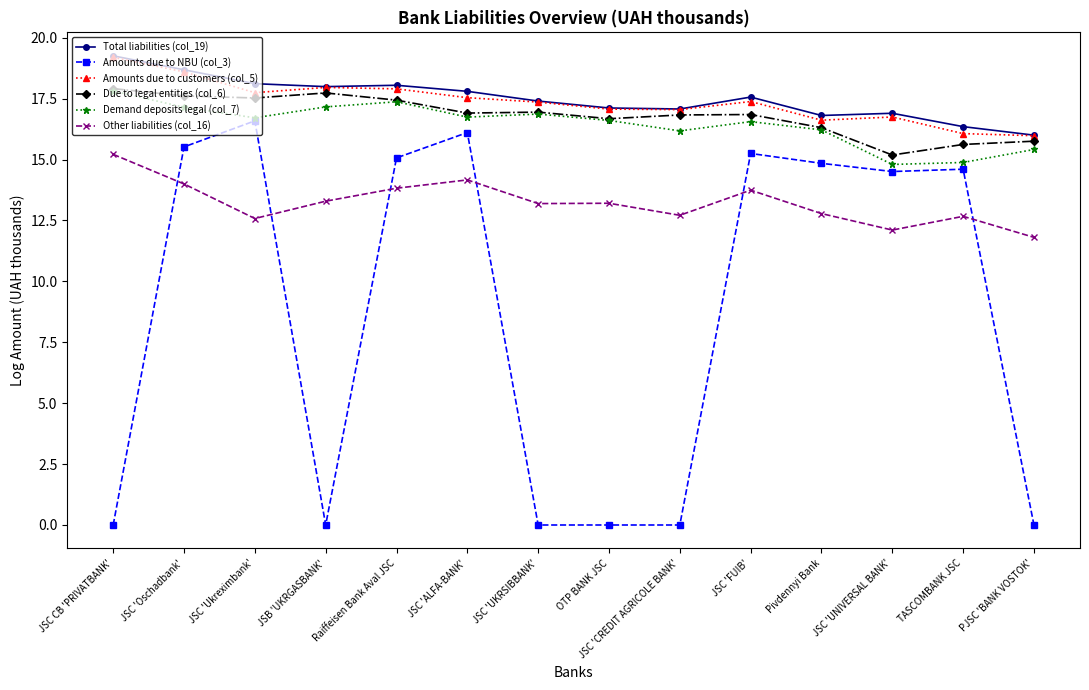

At which category does Amounts due to NBU (col_3) reach its first local valley?

JSB 'UKRGASBANK'